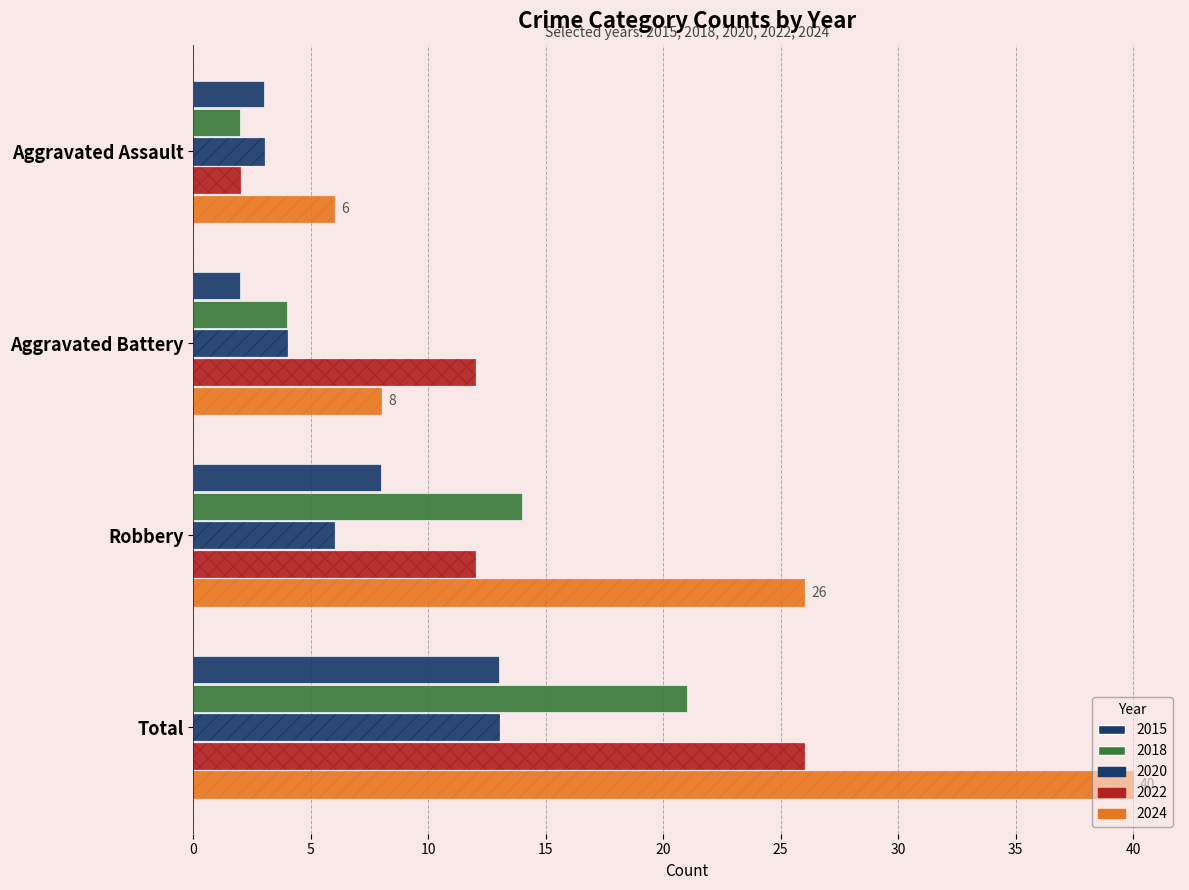

What is the approximate value of 2022 at Robbery?

12